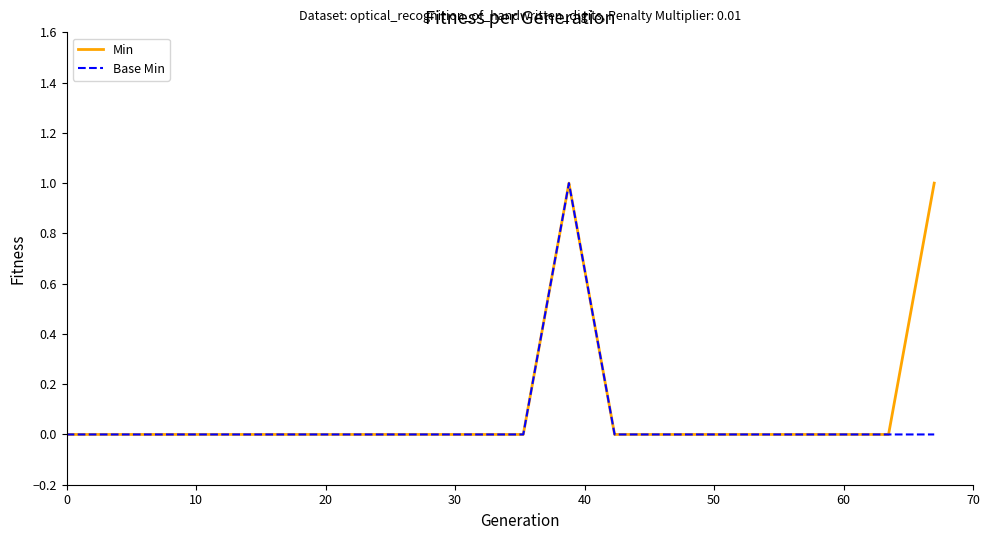

How many lines are shown in the chart?

2